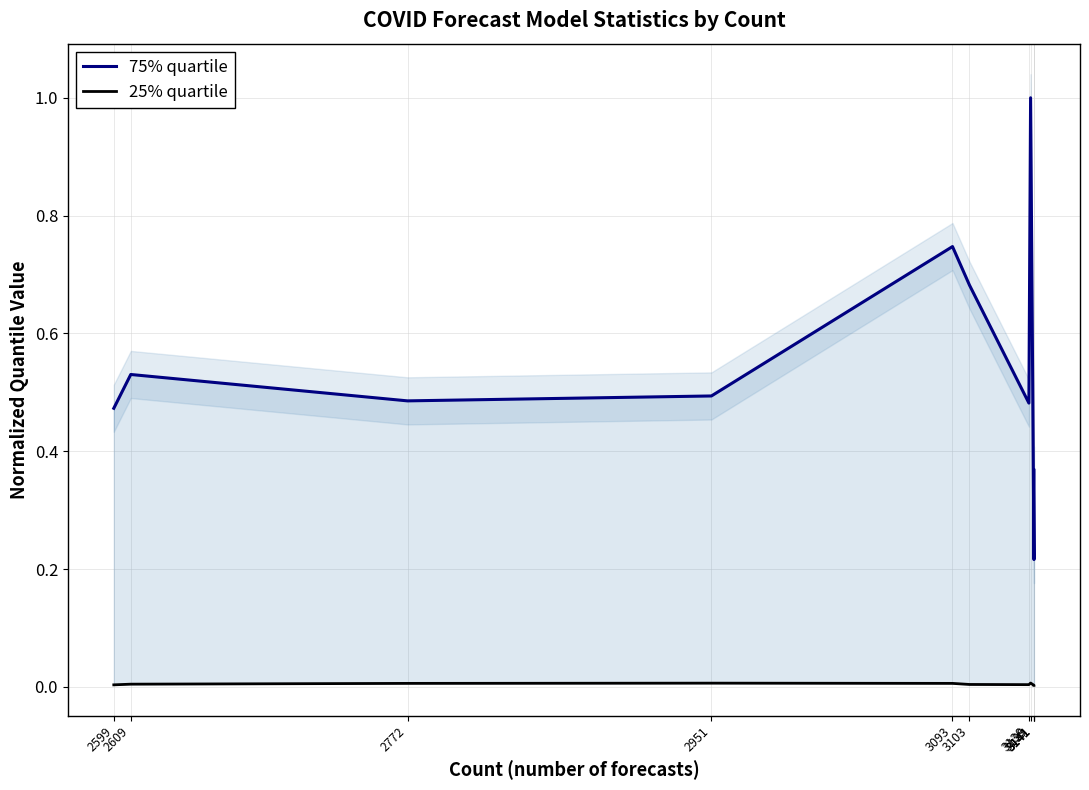

Rank the series at 3141 from highest to lowest value.

75% quartile, 25% quartile